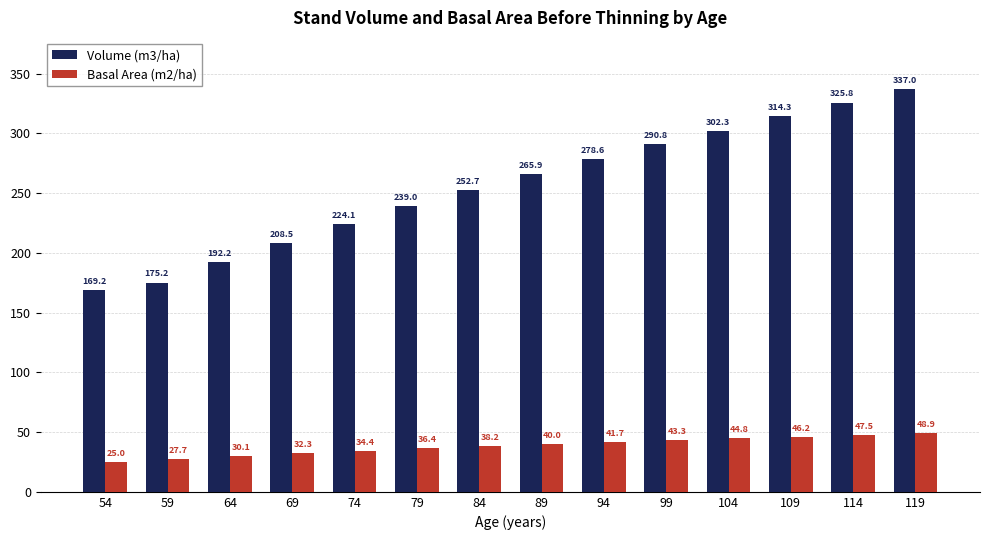

How many bars are there in total?

28